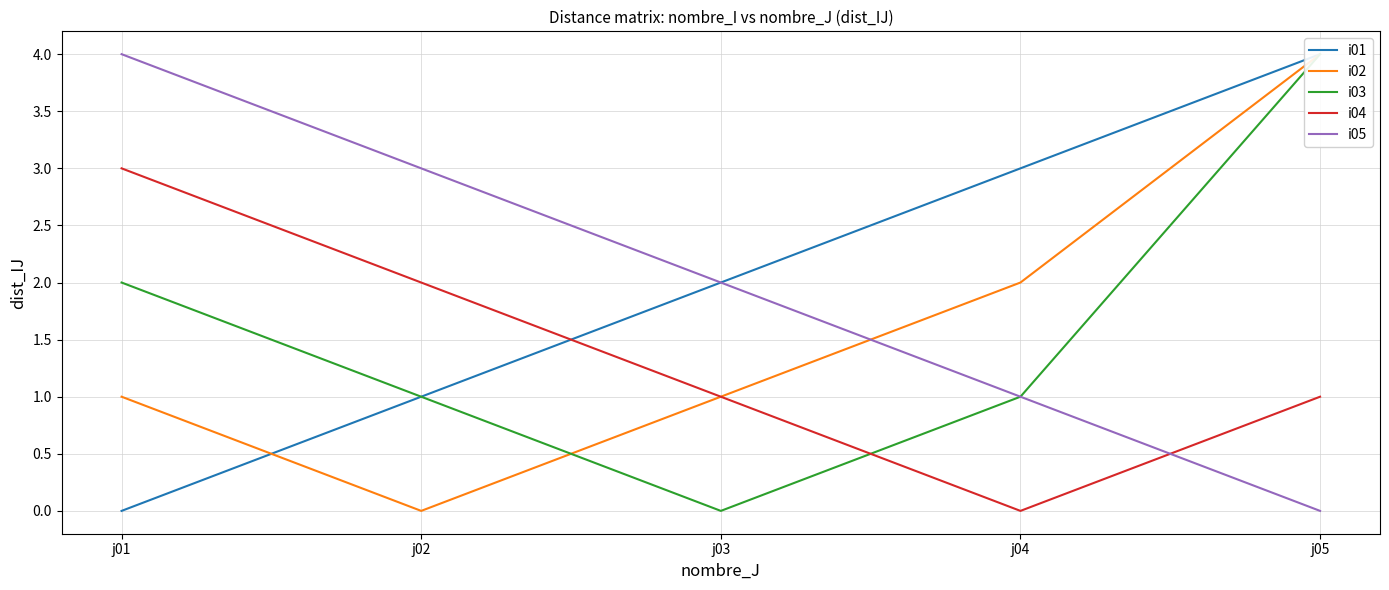

The value of i02 at j02 is -1. True or false?

False